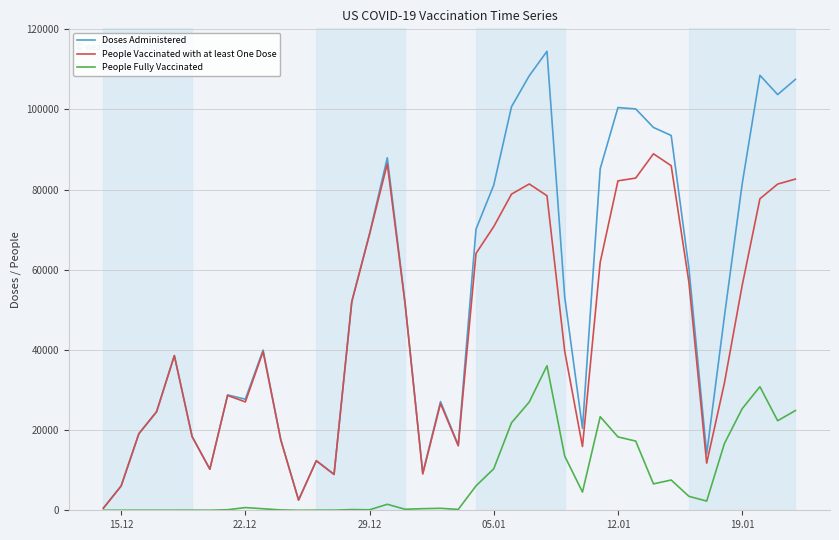

Rank the series by their maximum value, from lowest to highest.

People Fully Vaccinated, People Vaccinated with at least One Dose, Doses Administered